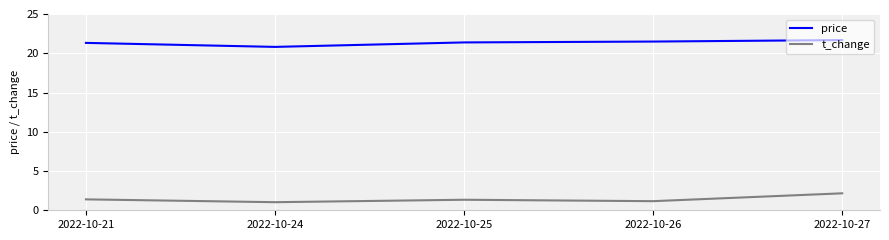

True or false: price and t_change intersect in this chart.

False